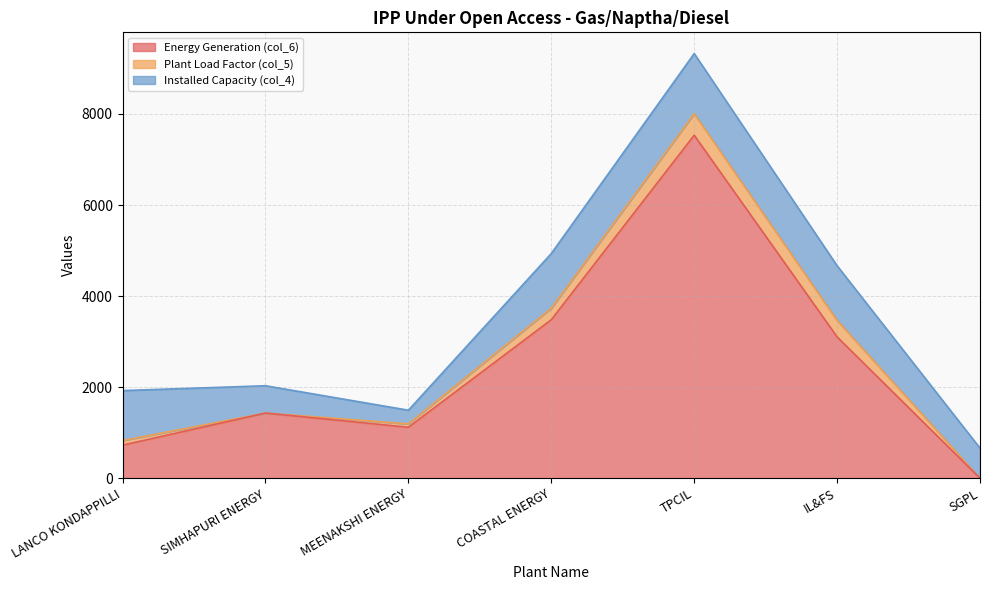

What are all the series names shown in the legend?

Energy Generation (col_6), Plant Load Factor (col_5), Installed Capacity (col_4)